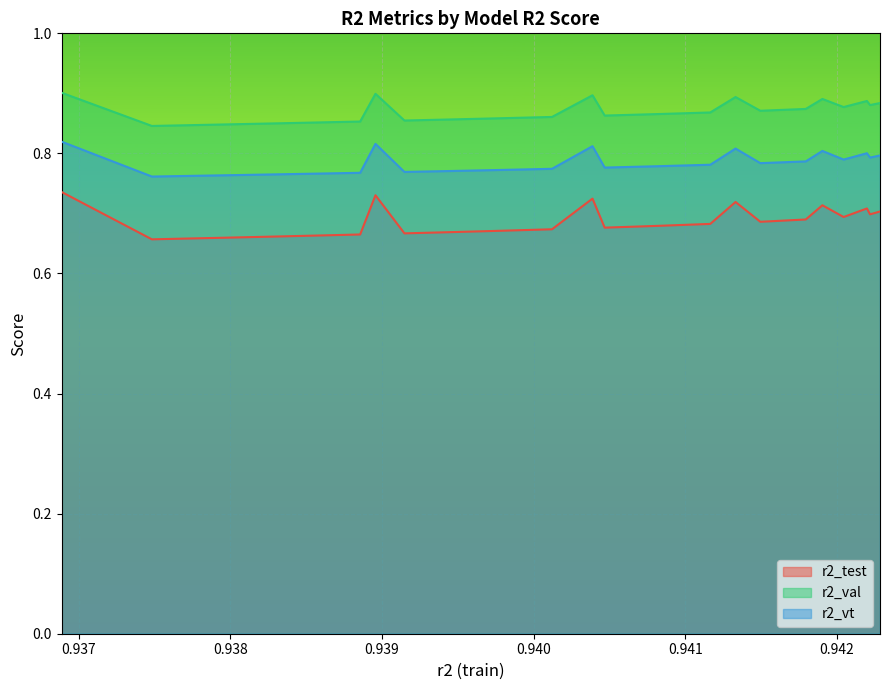

How many data points does each series have?

25